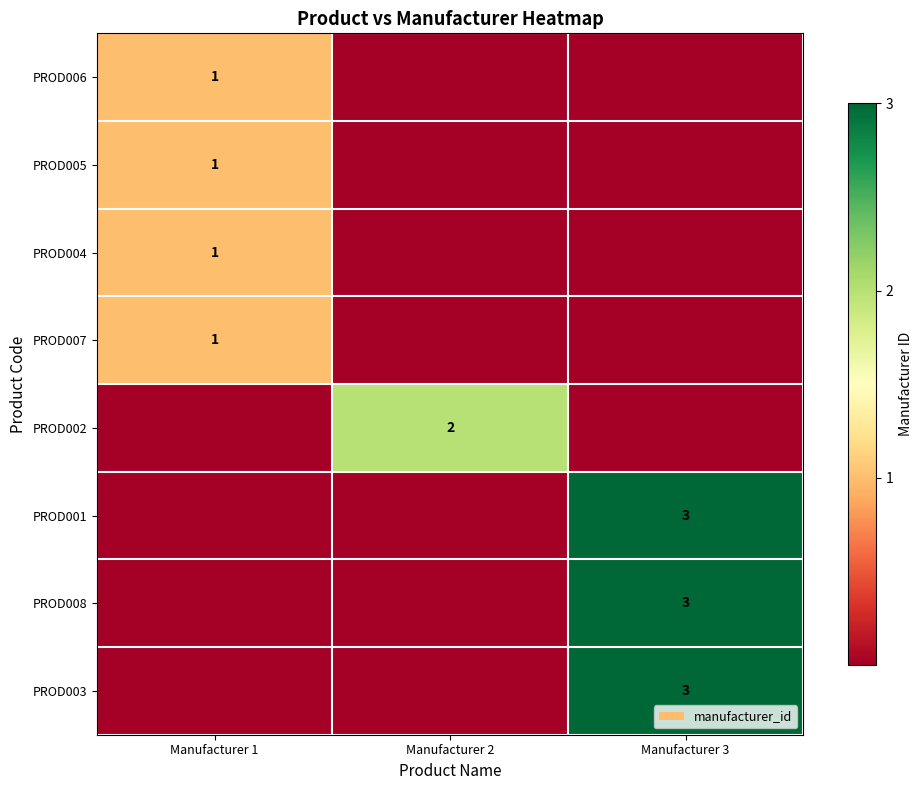

Is it true that PROD003 equals 3 at Manufacturer 3?

True